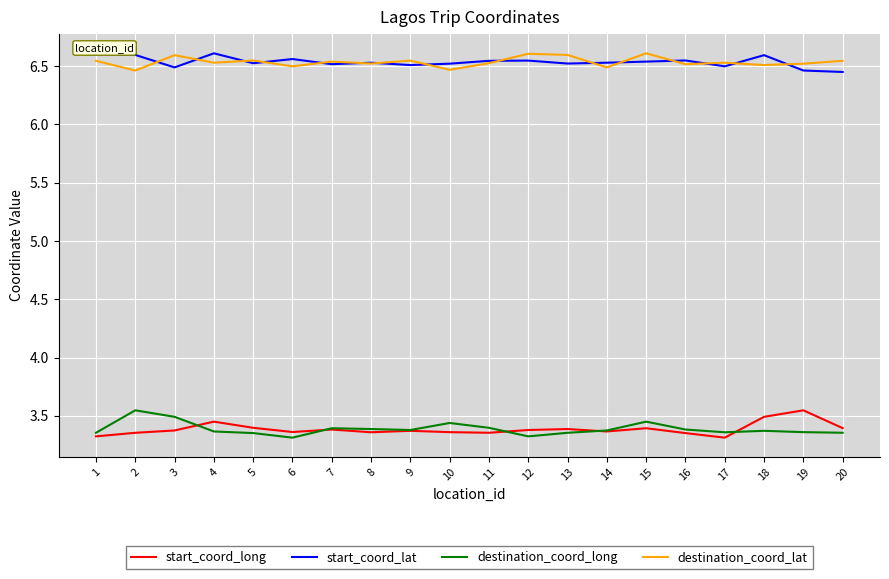

The destination_coord_long series shows 3.3 at 6. True or false?

True